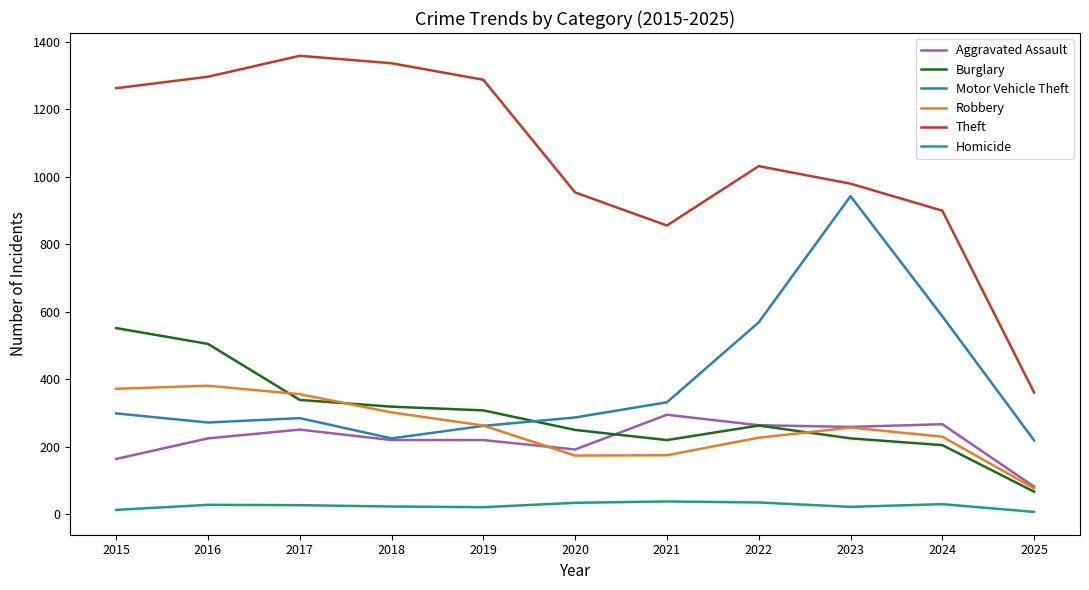

What are all the series names shown in the legend?

Aggravated Assault, Burglary, Motor Vehicle Theft, Robbery, Theft, Homicide